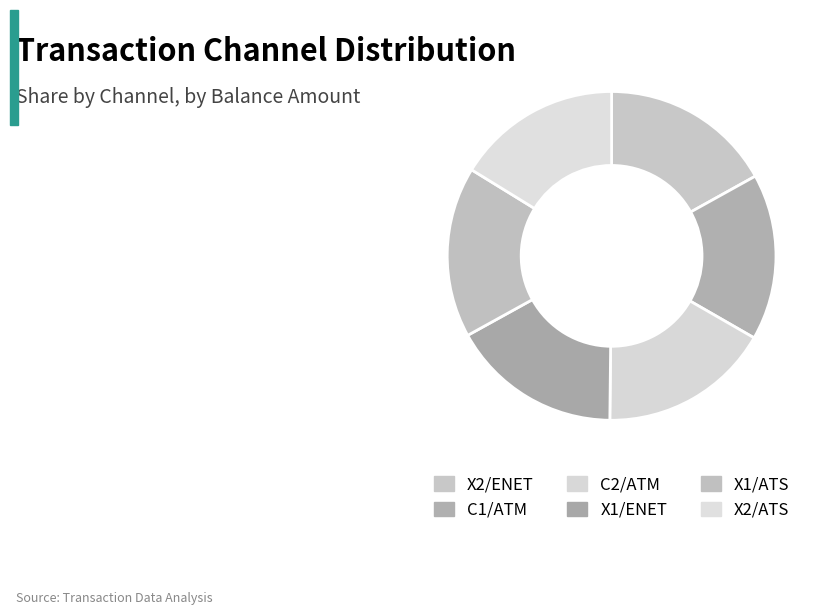

How many segments does this pie chart have?

6